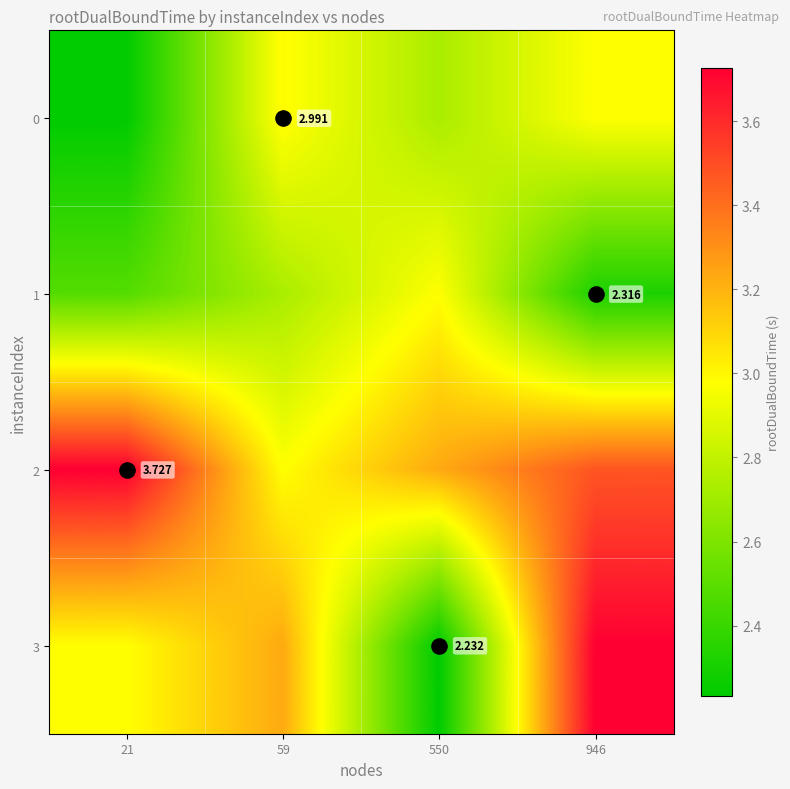

The value of 1 at 59 is 2.7. True or false?

True